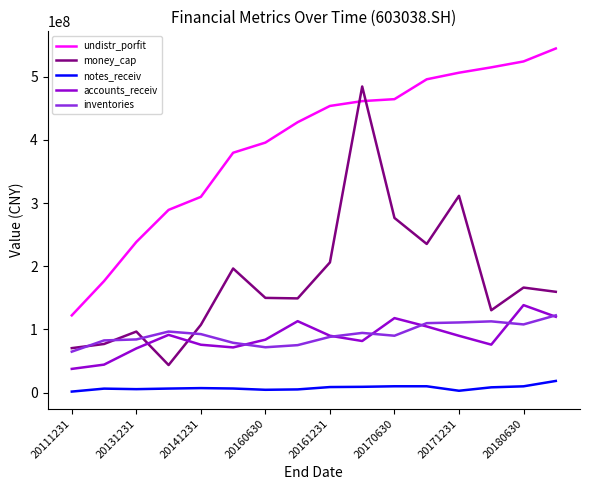

Which series has the largest total across all categories?

undistr_porfit